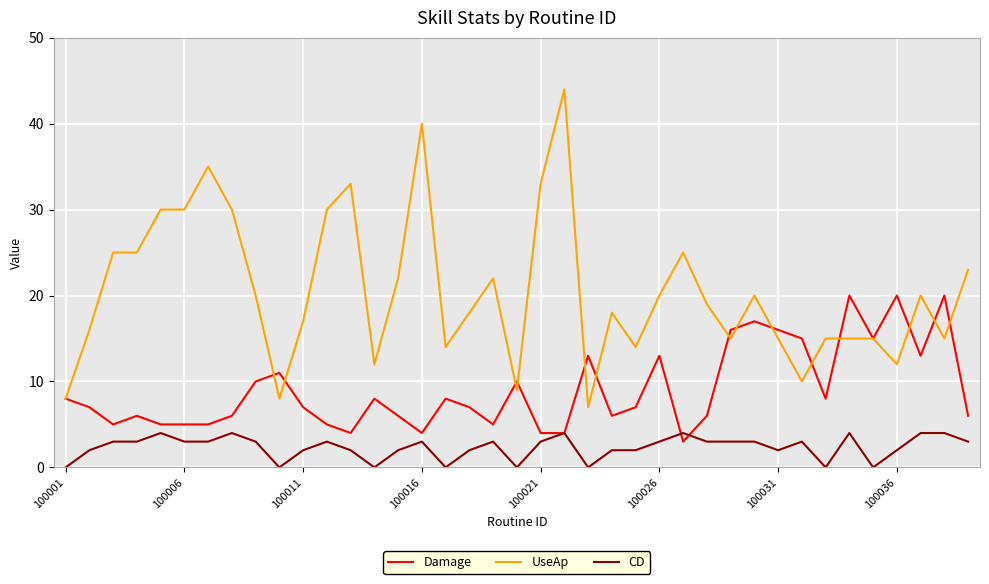

What is the lowest value of the UseAp series?

7